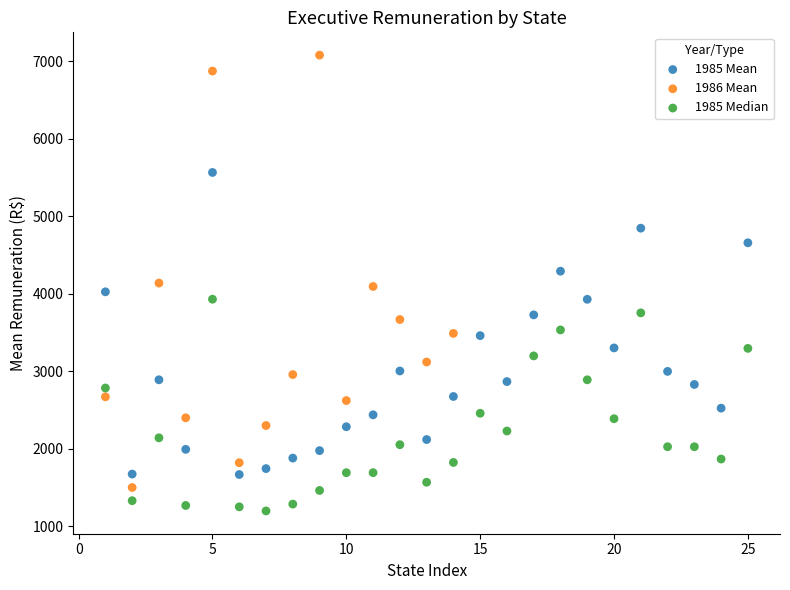

Which series contains the lowest Y value?

1985 Median